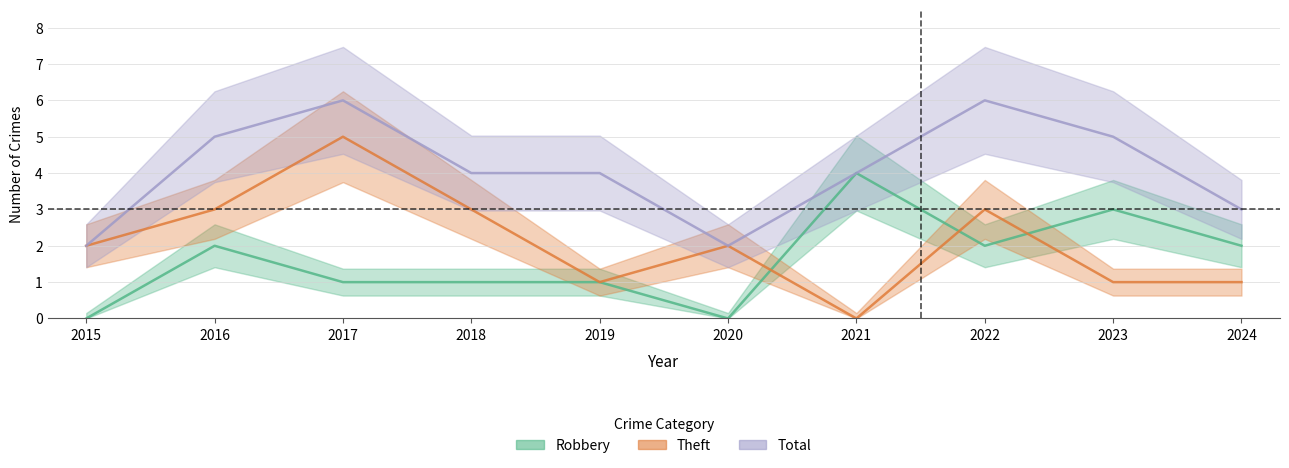

Is it true that Robbery equals 3 at 2016?

False